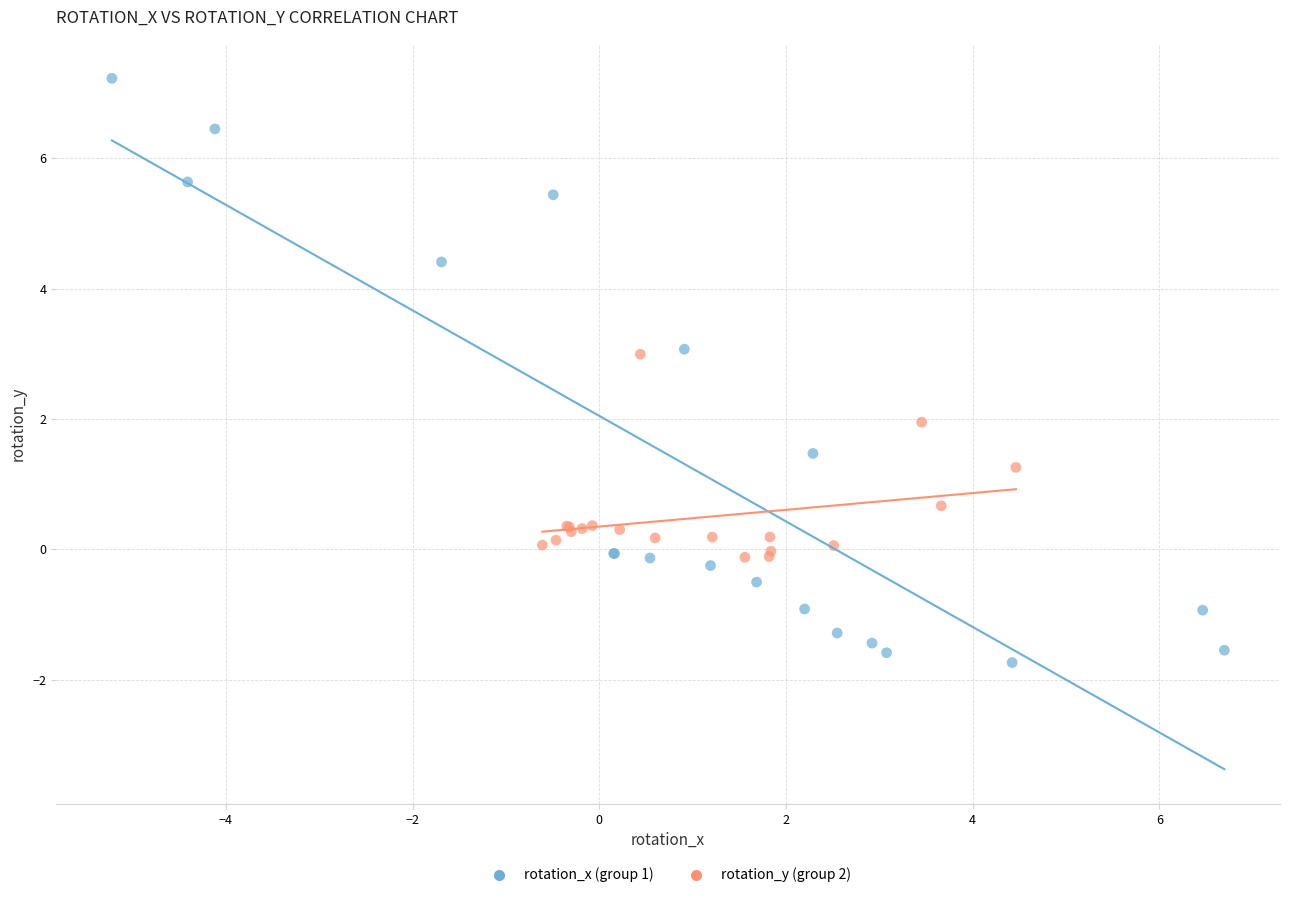

Which series has the largest Y range (max minus min)?

rotation_x (group 1)